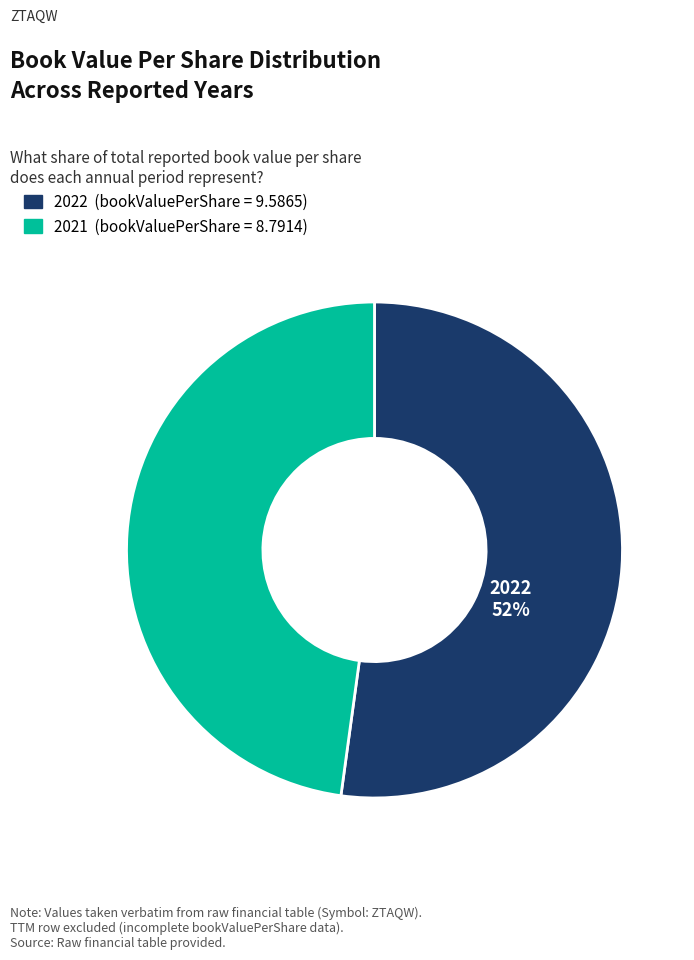

Is it true that 2021 (bookValuePerShare = 8.7914) is 48% of the pie?

True